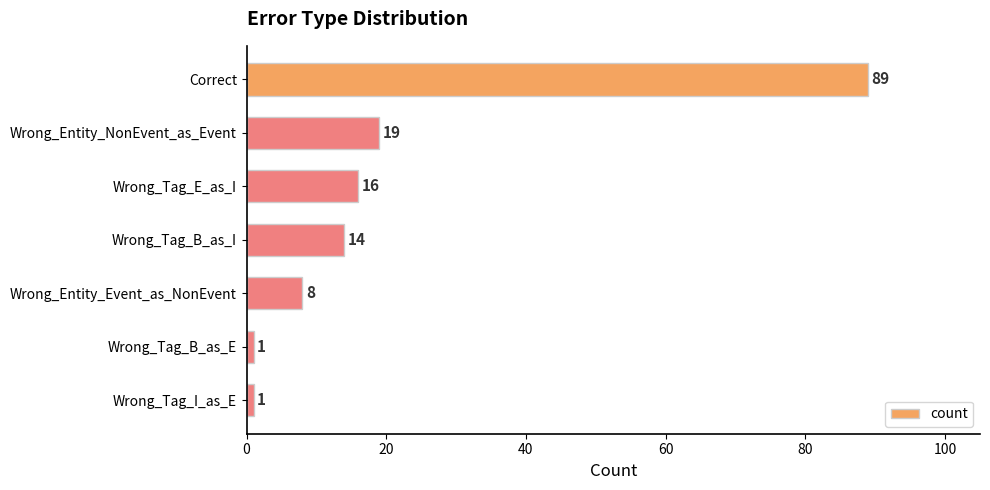

At which category does the chart reach its peak across all series?

Correct